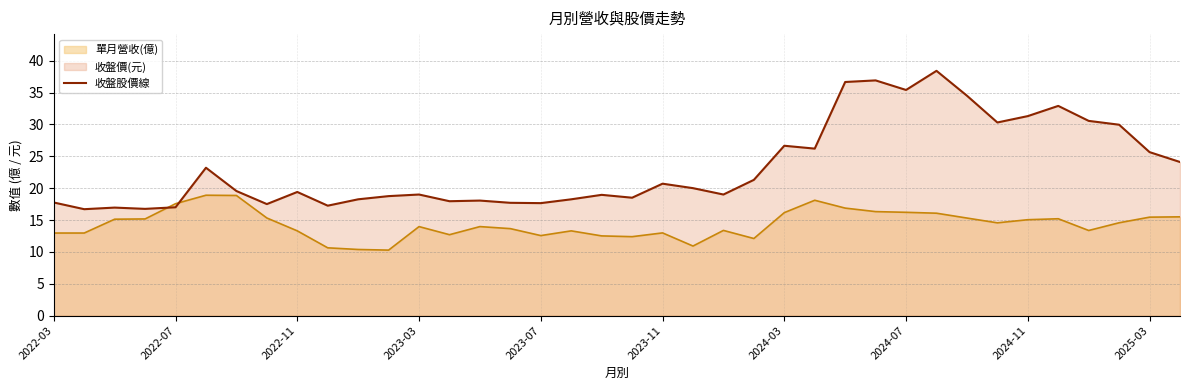

Which series has the widest spread of values?

收盤股價線